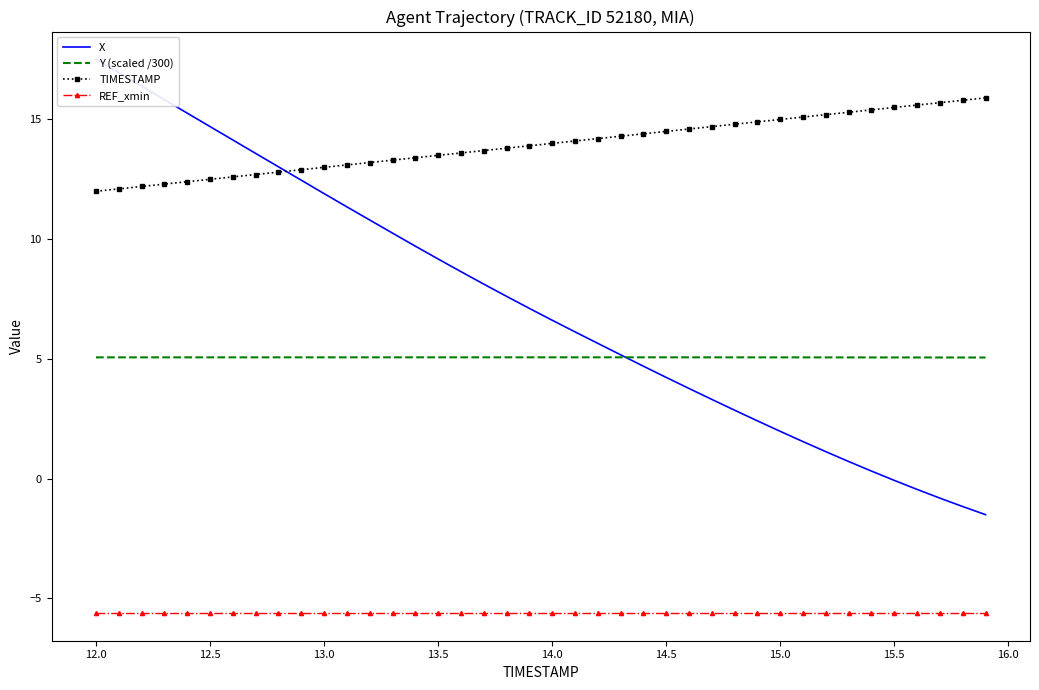

True or false: Y (scaled /300) and REF_xmin intersect in this chart.

False